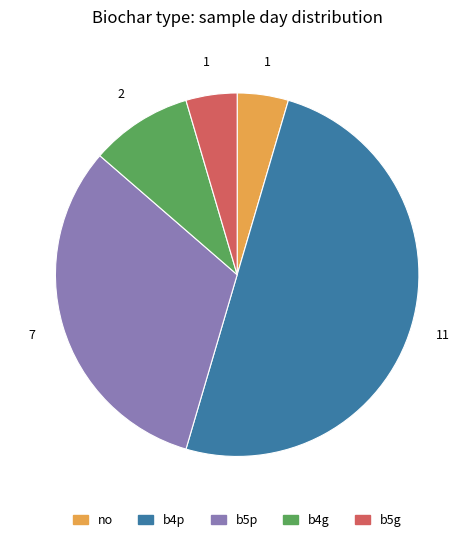

Which slice is the largest?

b4p